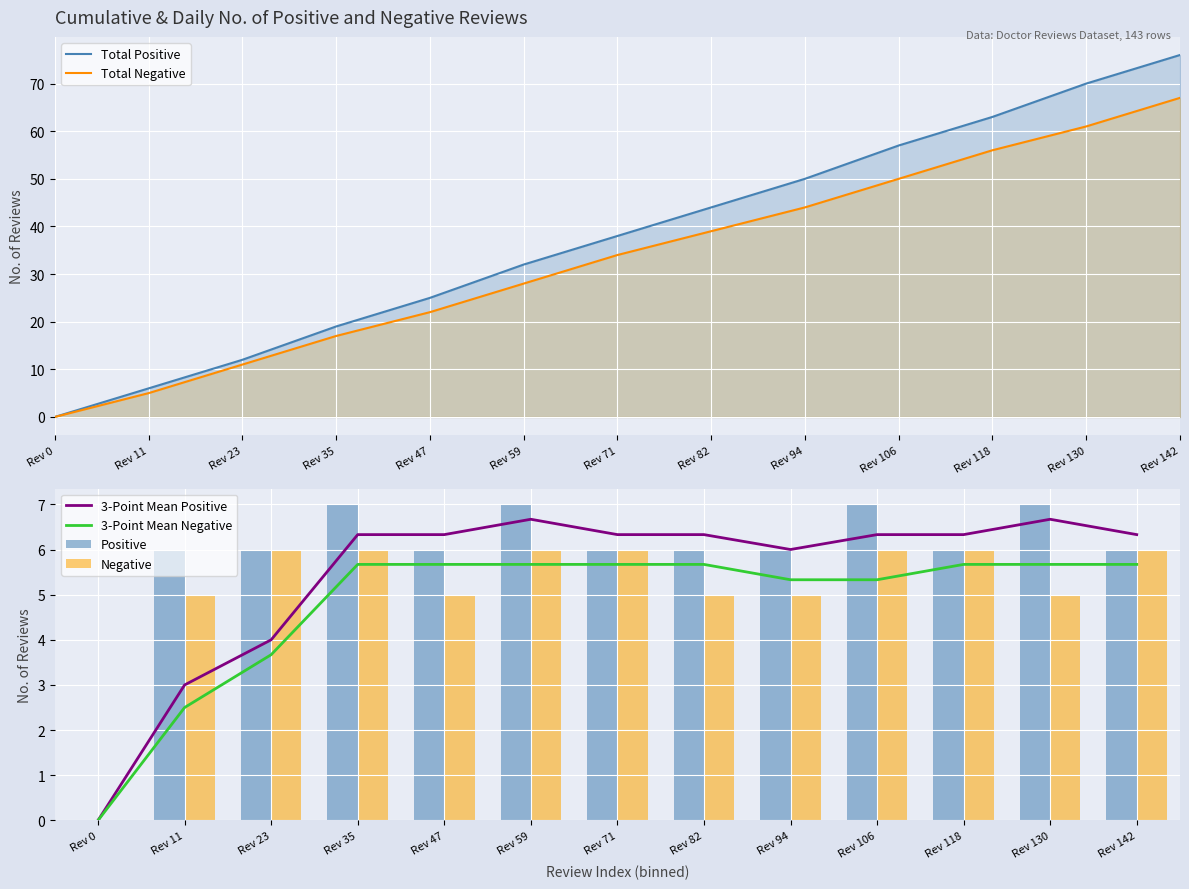

Between Rev 0 and Rev 11, which series saw the biggest shift?

Total Positive